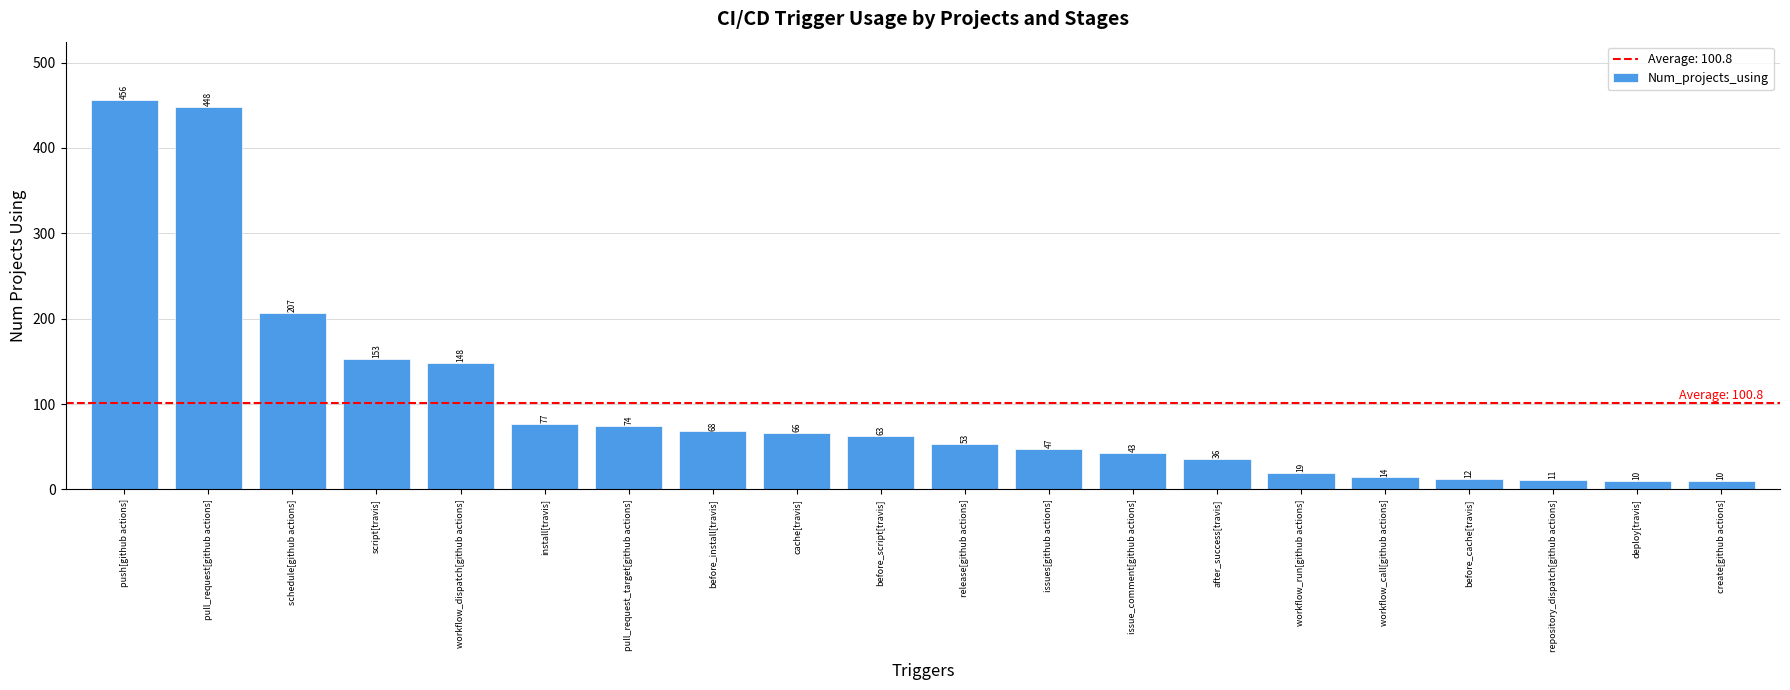

Reading right to left, extract all data points from this chart.

create[github actions]=10	deploy[travis]=10	repository_dispatch[github actions]=11	before_cache[travis]=12	workflow_call[github actions]=14	workflow_run[github actions]=19	after_success[travis]=36	issue_comment[github actions]=43	issues[github actions]=47	release[github actions]=53	before_script[travis]=63	cache[travis]=66	before_install[travis]=68	pull_request_target[github actions]=74	install[travis]=77	workflow_dispatch[github actions]=148	script[travis]=153	schedule[github actions]=207	pull_request[github actions]=448	push[github actions]=456